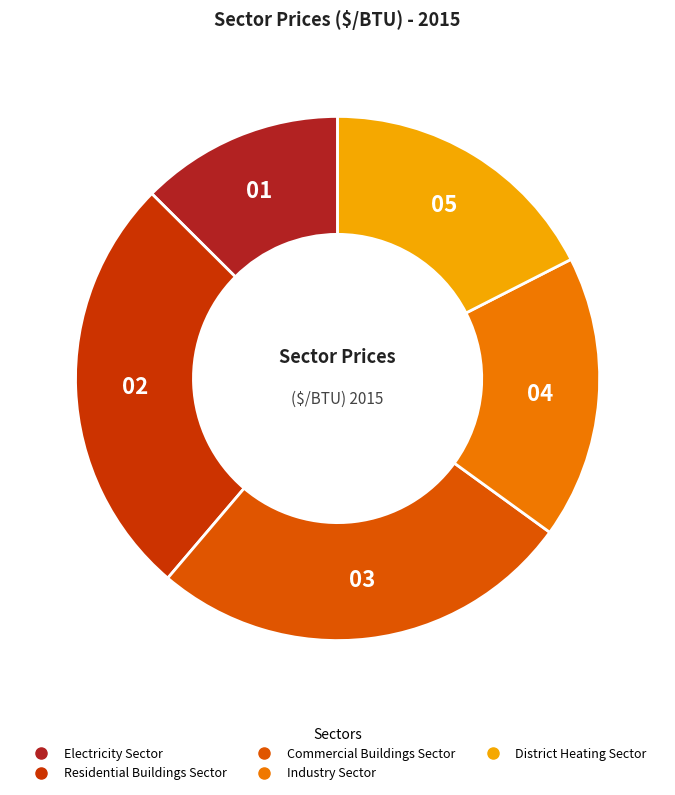

How many slices are in this pie chart?

5